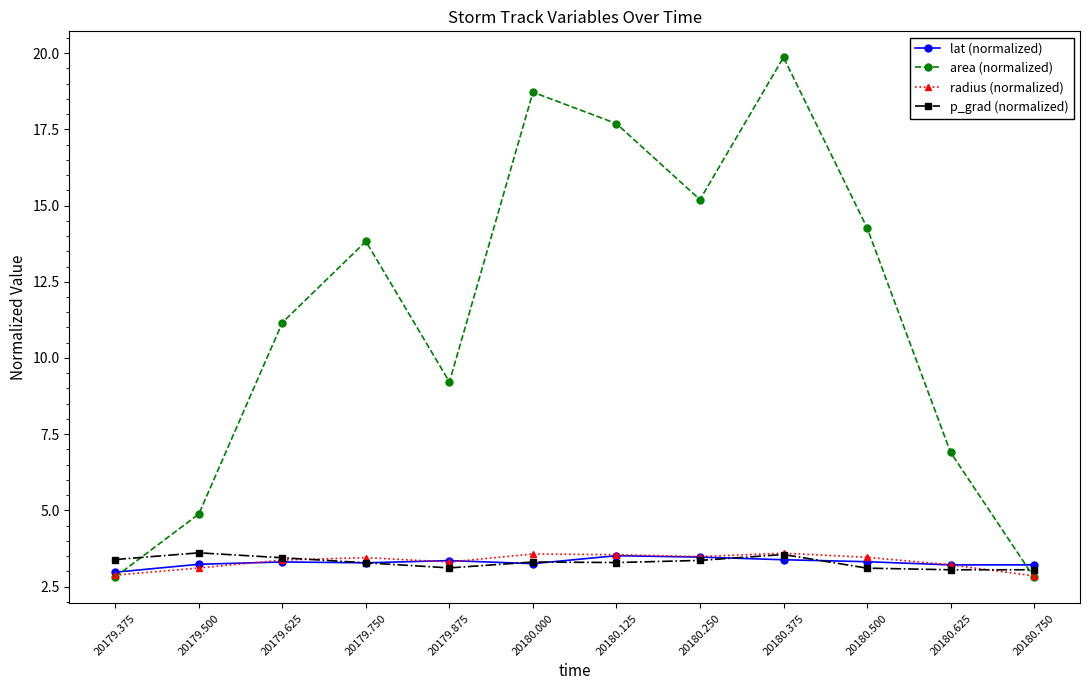

What is the difference between the radius (normalized) values at 20180.125 and 20179.625?

0.2